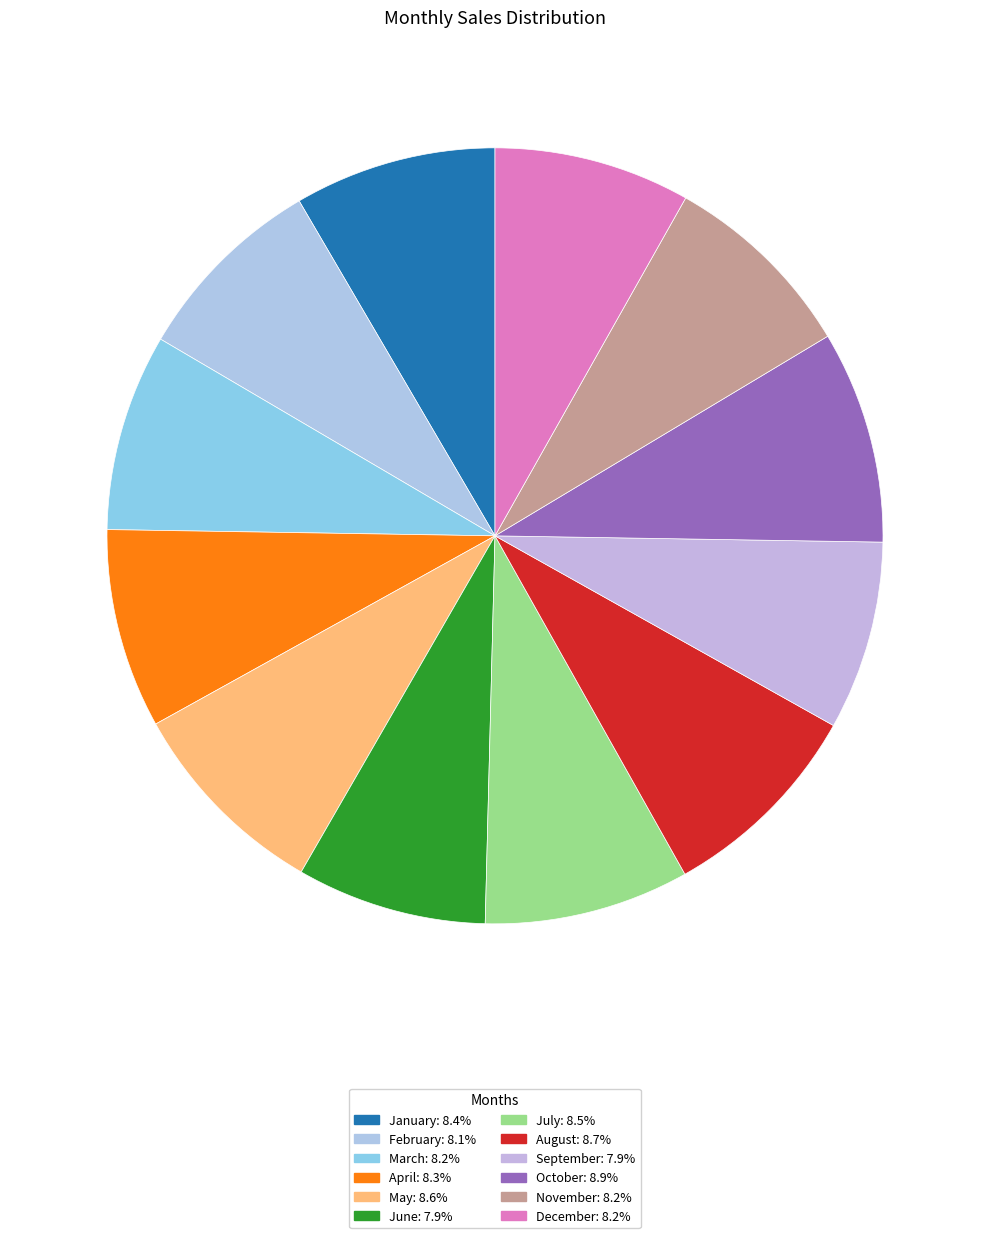

To the nearest percent, what is the combined percentage of December and April?

16%